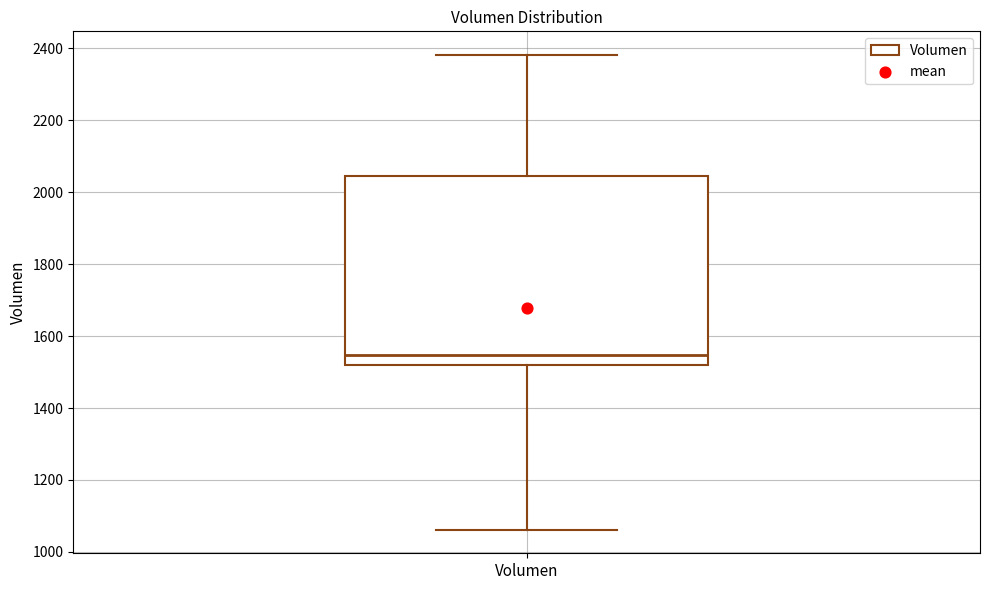

Read this box plot against the y-axis: the position of the median line, the range covered by the box, and the ends of both whiskers. The values are not printed on the chart, so give them approximately, as read against the axis.

median 1540, box 1520 to 2040, whiskers 1060 to 2380